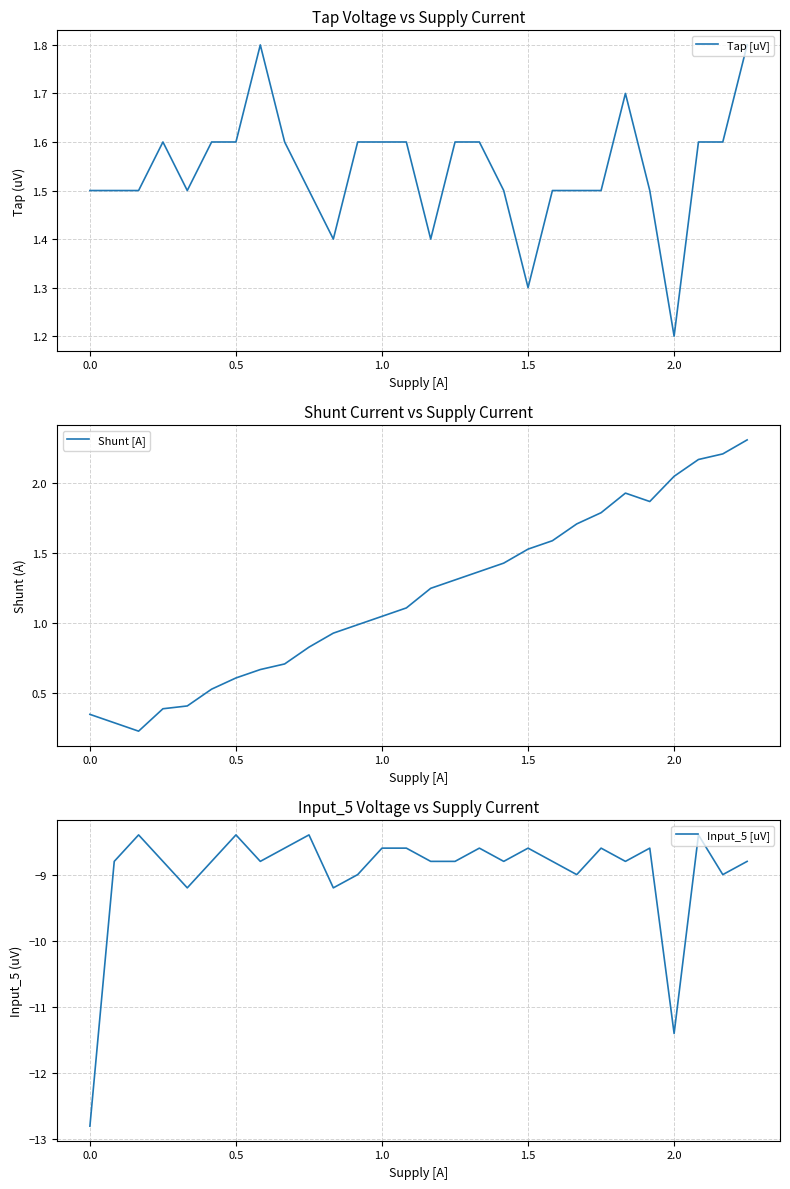

How many lines are shown in the chart?

3